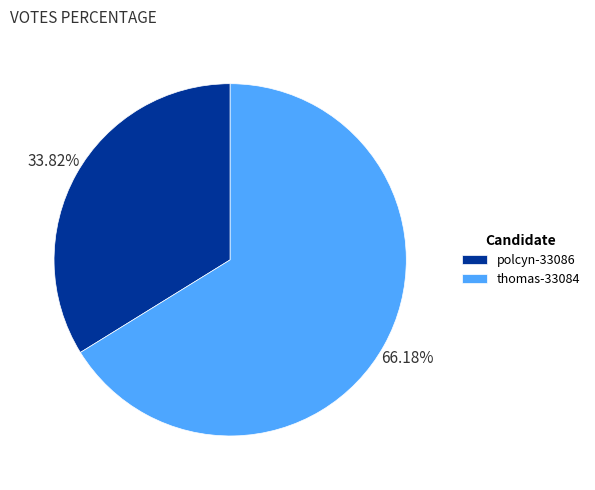

How many slices are in this pie chart?

2